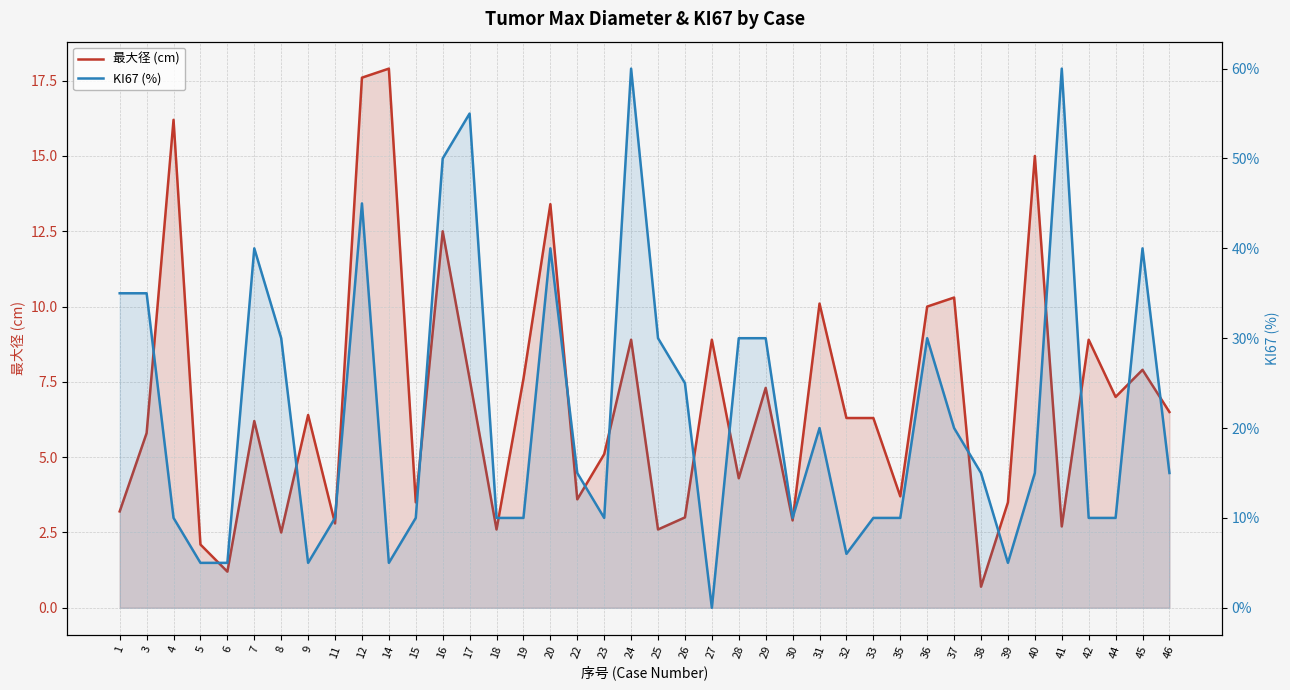

Does the chart have visible grid lines?

Yes